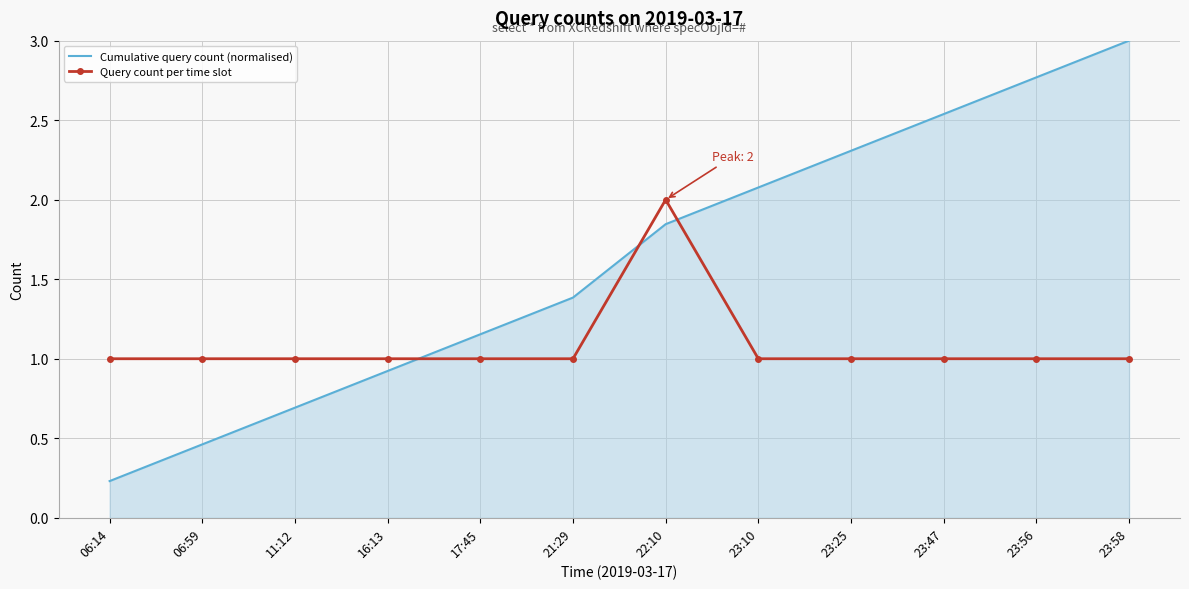

What position from the right is 23:25?

4